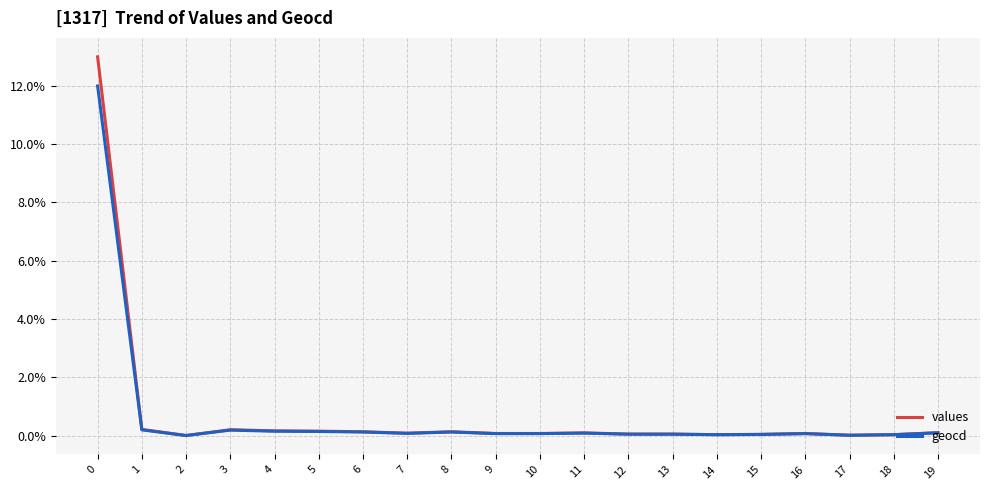

Is it true that values equals 3.6 at 0?

False